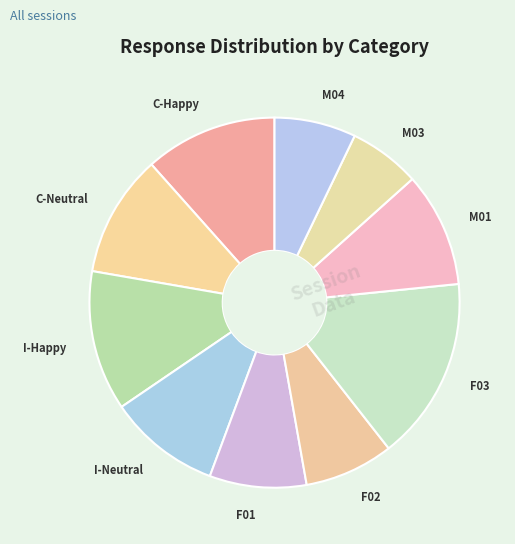

Is it true that F03 is 16% of the pie?

True